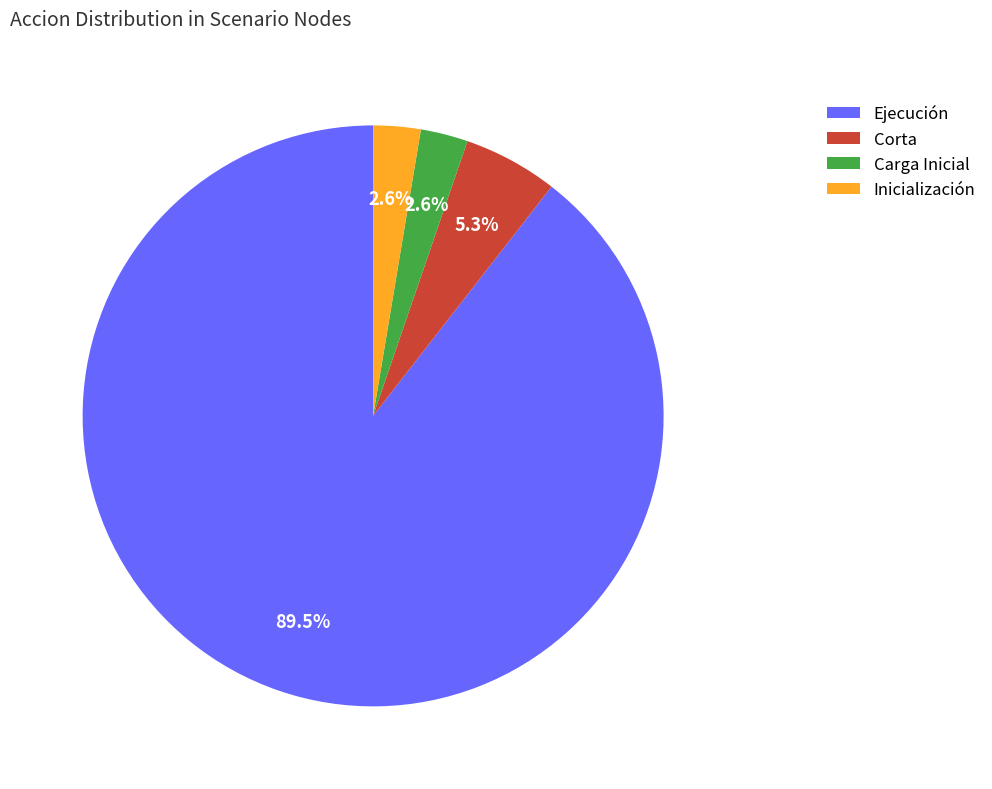

To the nearest percent, what is the difference between the largest and smallest slice percentages?

87%